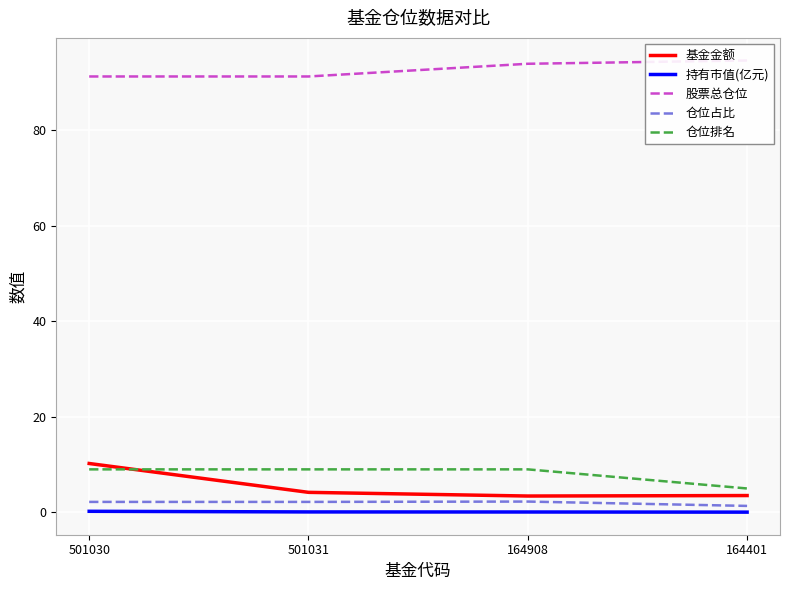

Is it true that 仓位占比 equals 1.4 at 164908?

False